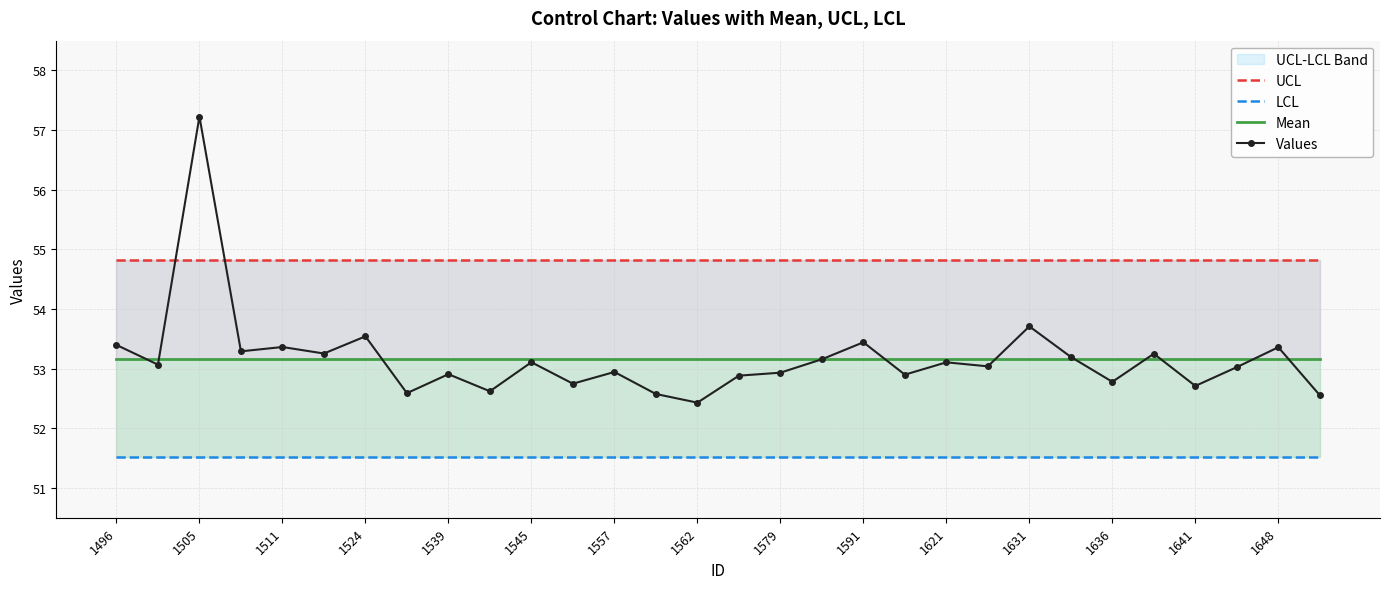

The Values series shows 52.8 at 1636. True or false?

True